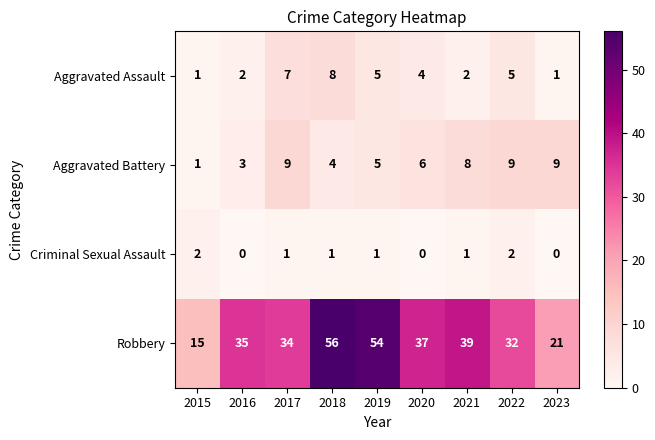

True or false: Aggravated Battery has a value of 9 at 2023.

True